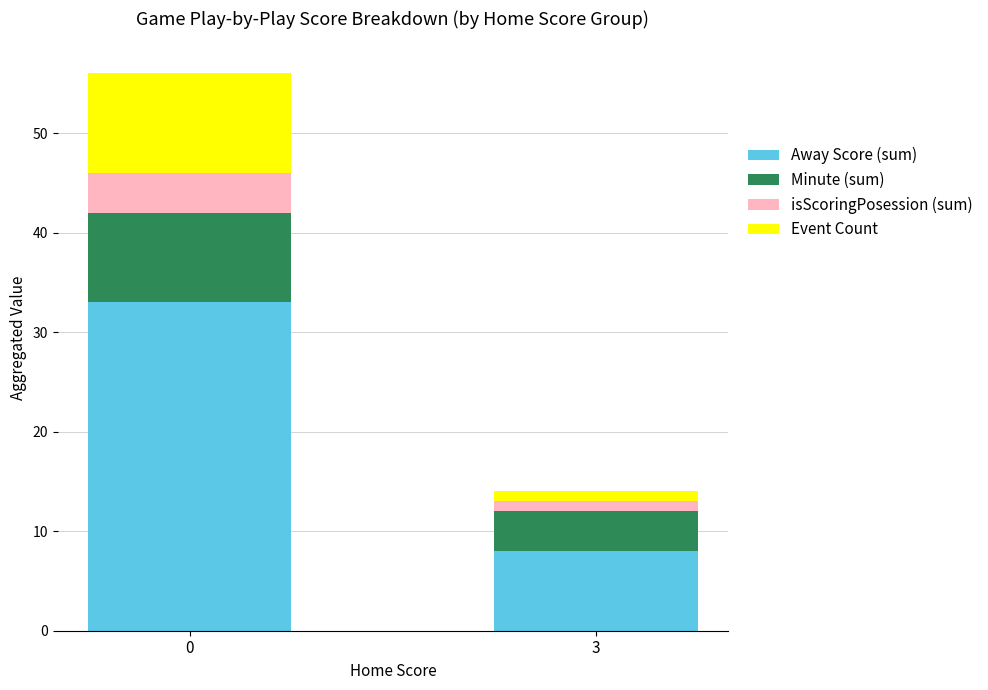

Are the bars grouped side by side (vs. stacked)?

No